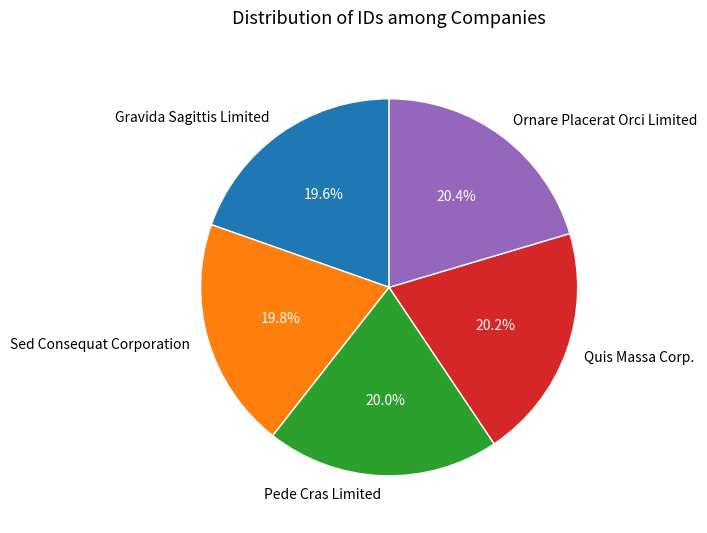

What portion of the pie excludes Ornare Placerat Orci Limited?

79.6%